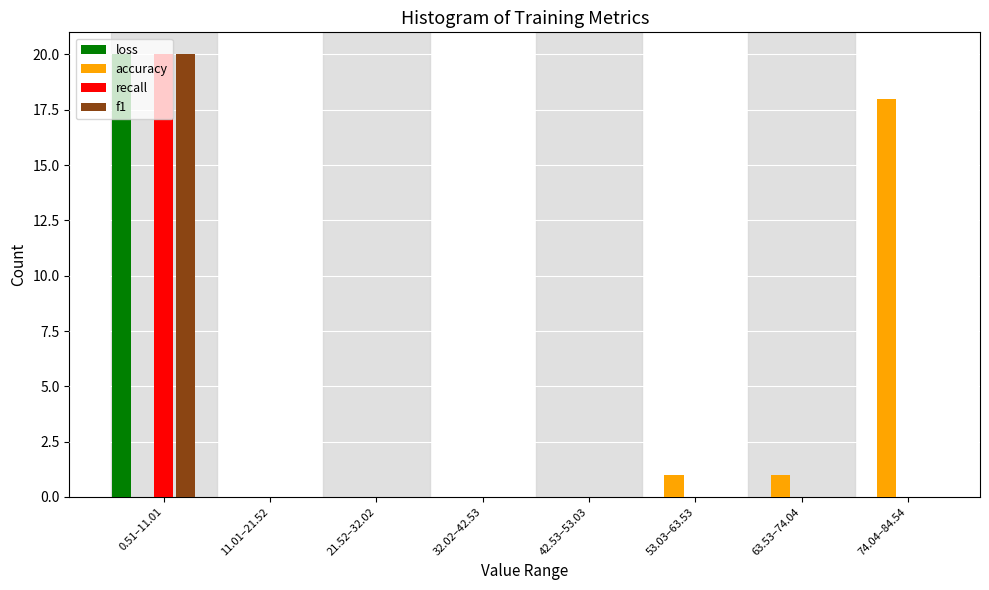

The loss series shows -11 at 53.03–63.53. True or false?

False